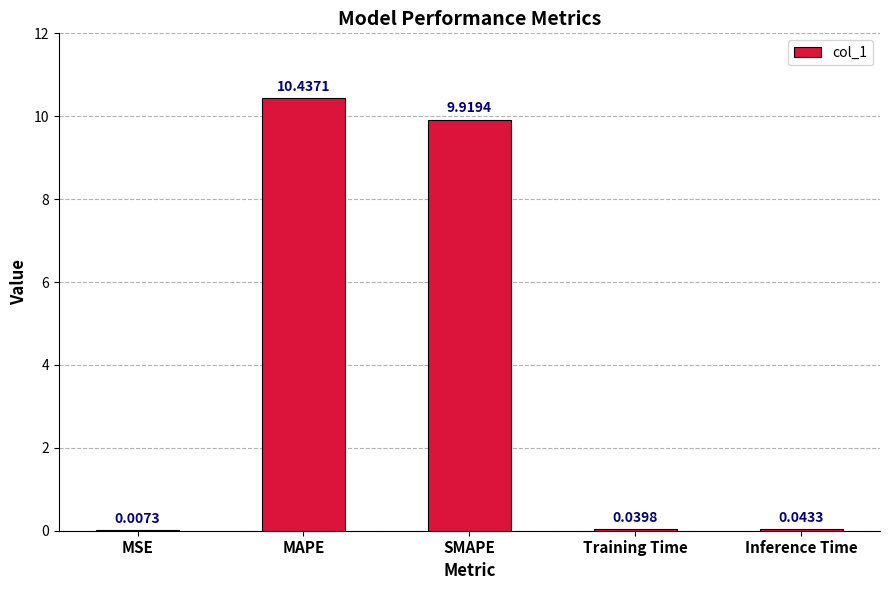

Which has a higher value, Training Time or MSE?

Training Time